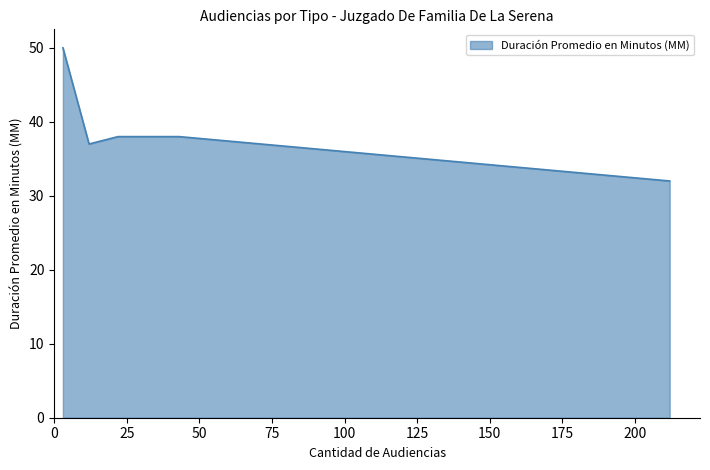

What is the maximum value shown in the chart?

50